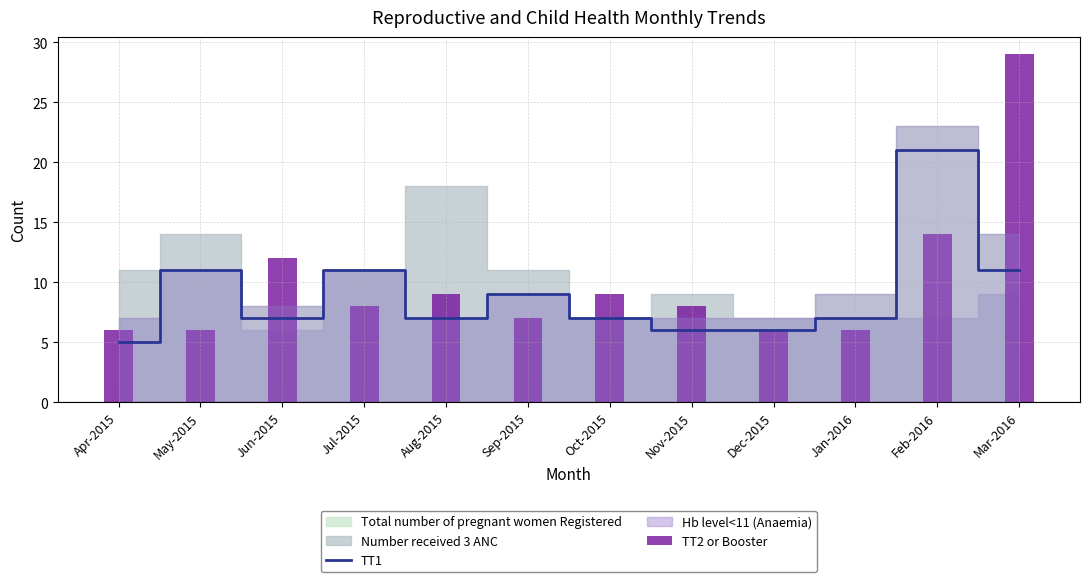

How many values in the TT1 series exceed 7?

5